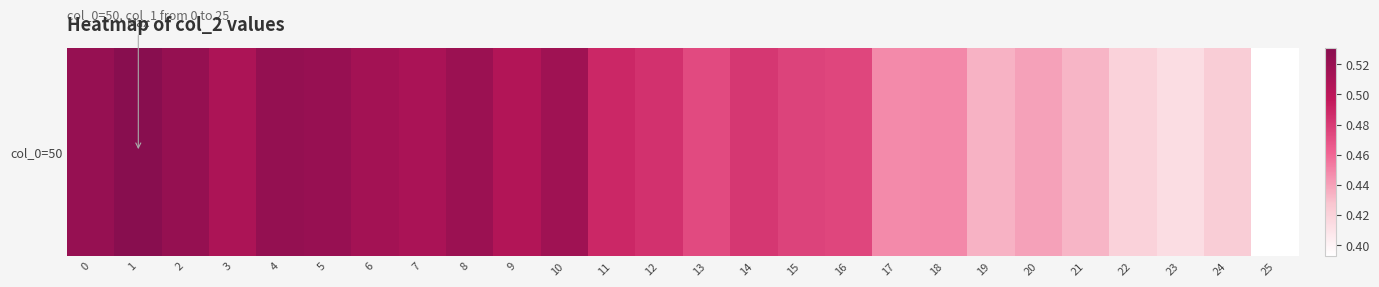

What is the sum of the values at 0 and 22?

0.9